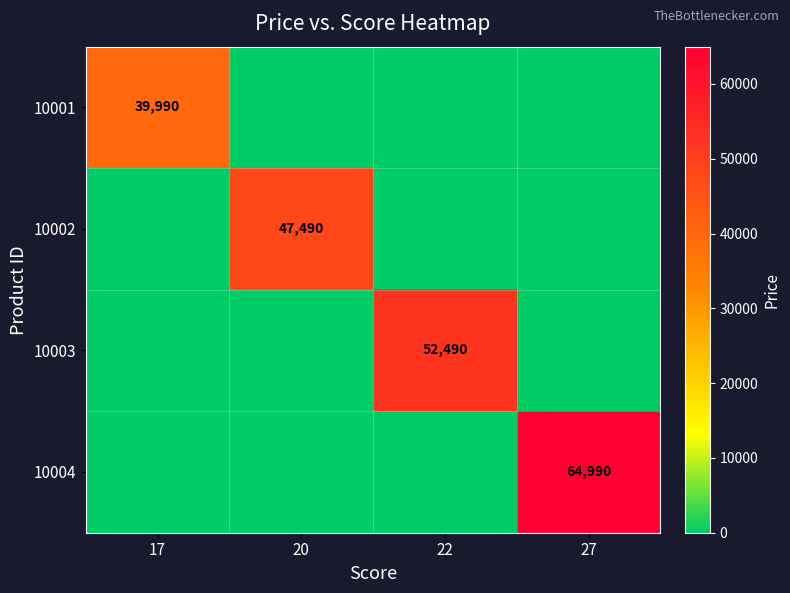

The 10004 series shows 64990 at 27. True or false?

True